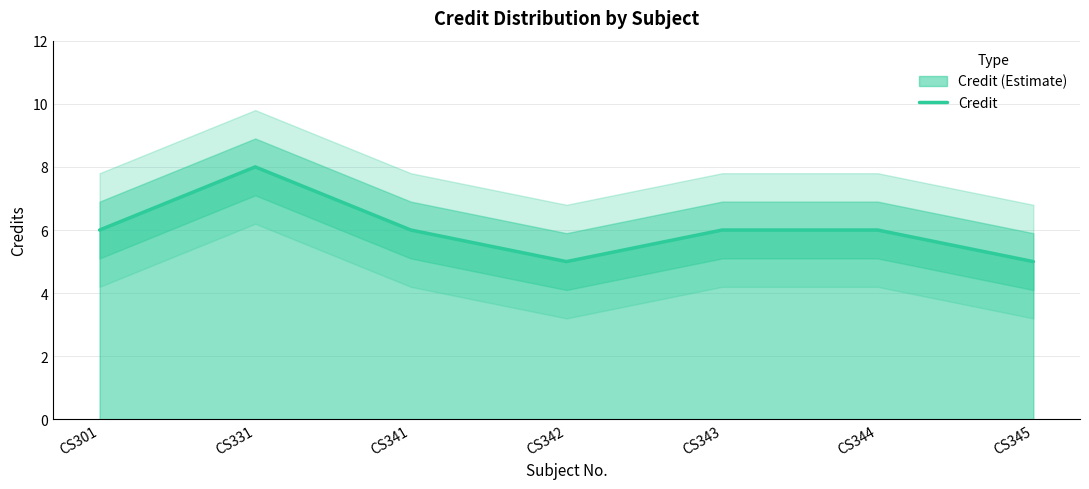

What is the value of the 4th point from the left?

5